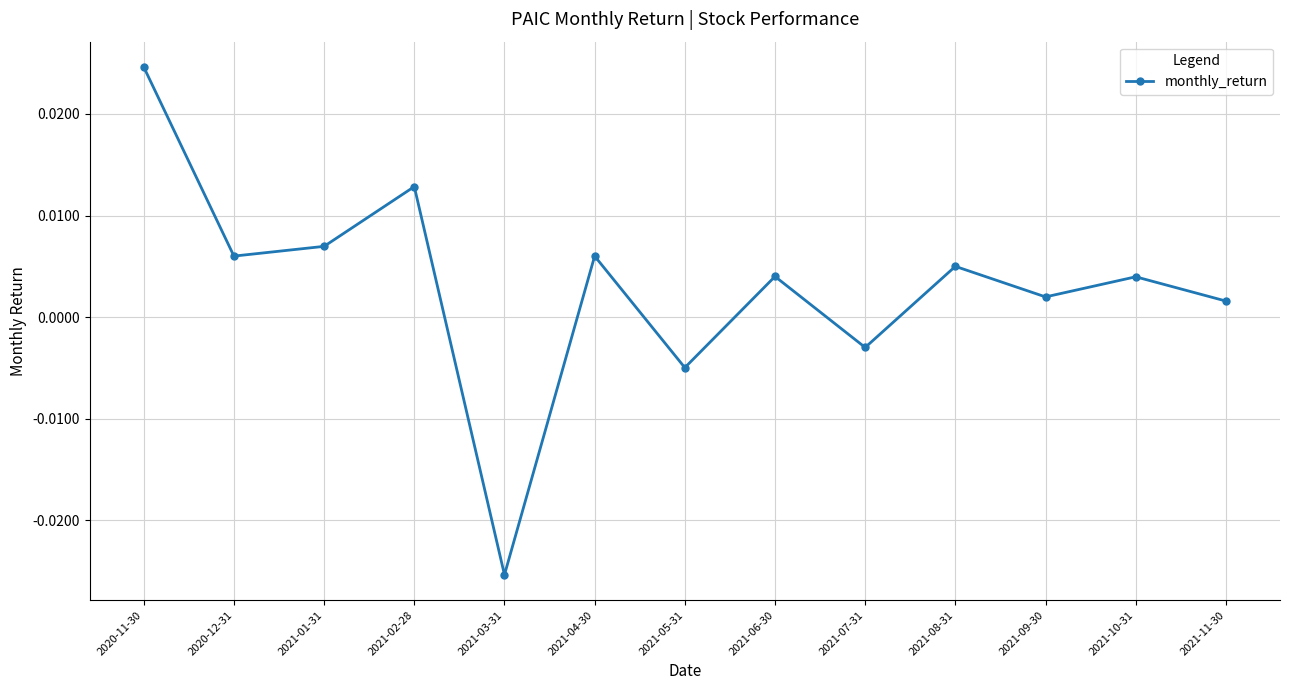

How many interior local peaks (higher than both neighbors) does the data have?

5